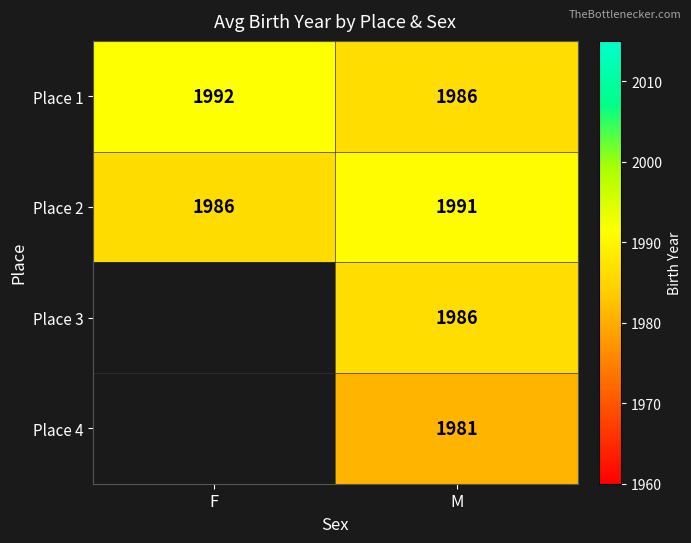

How many data points does each series have?

2